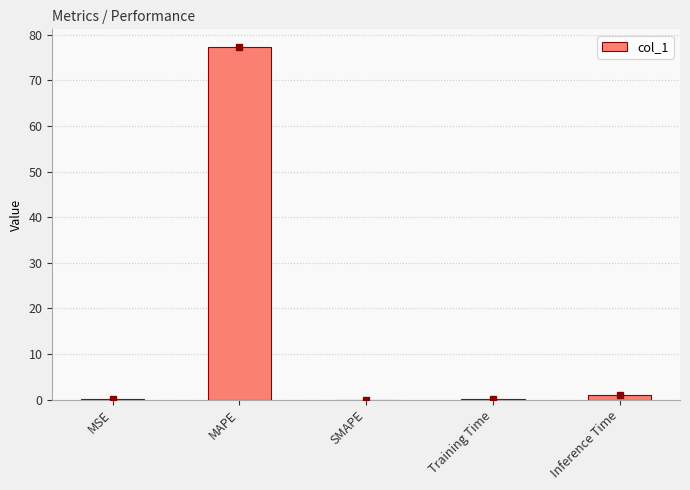

Count the number of categories in the chart.

5